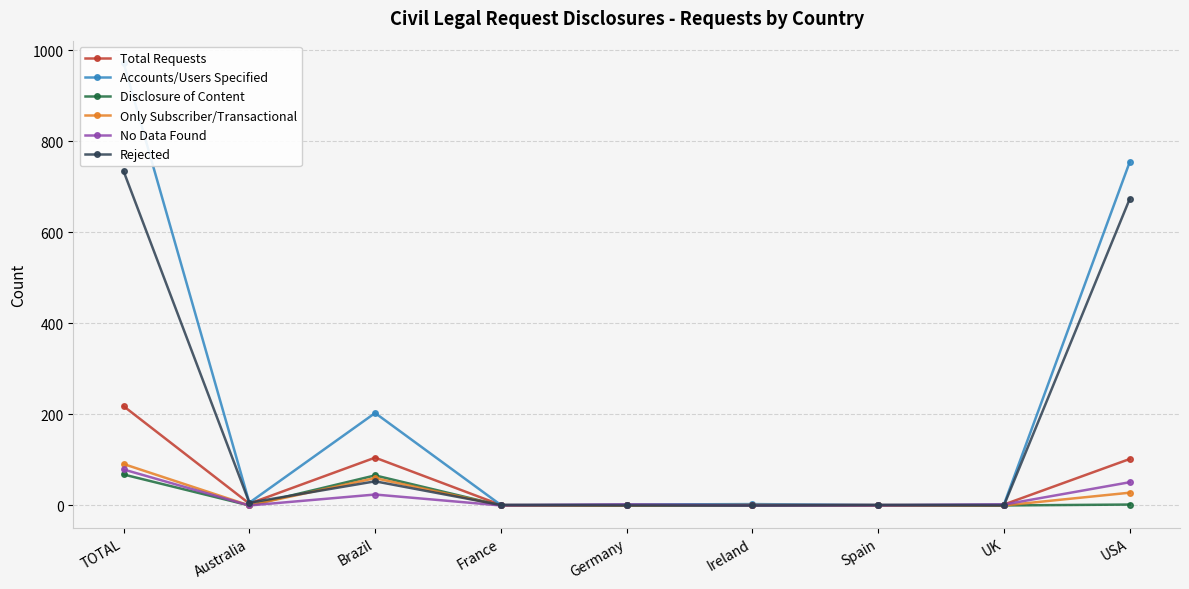

At which category does the chart reach its peak across all series?

TOTAL